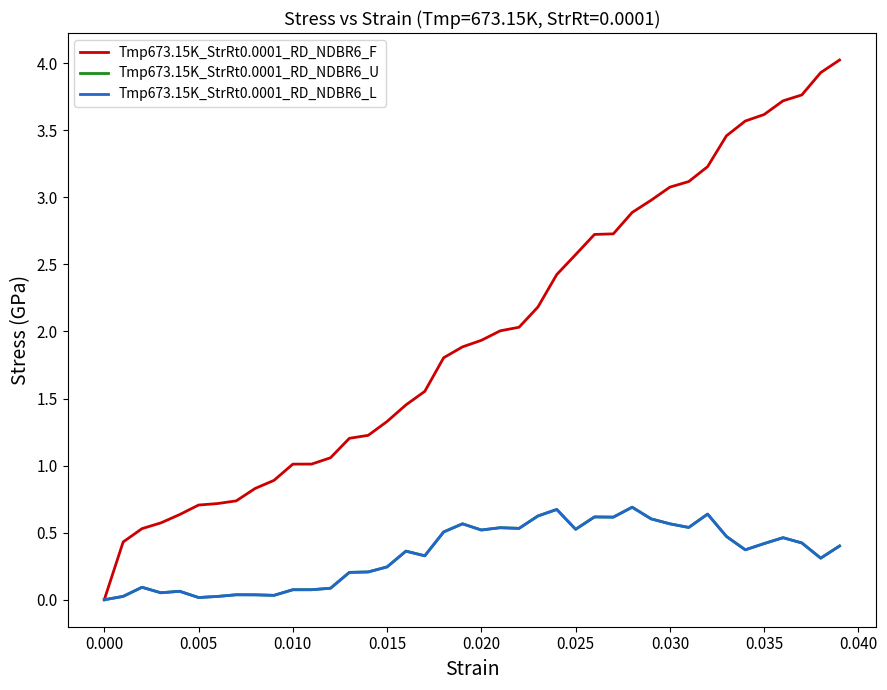

Does the chart have visible grid lines?

No